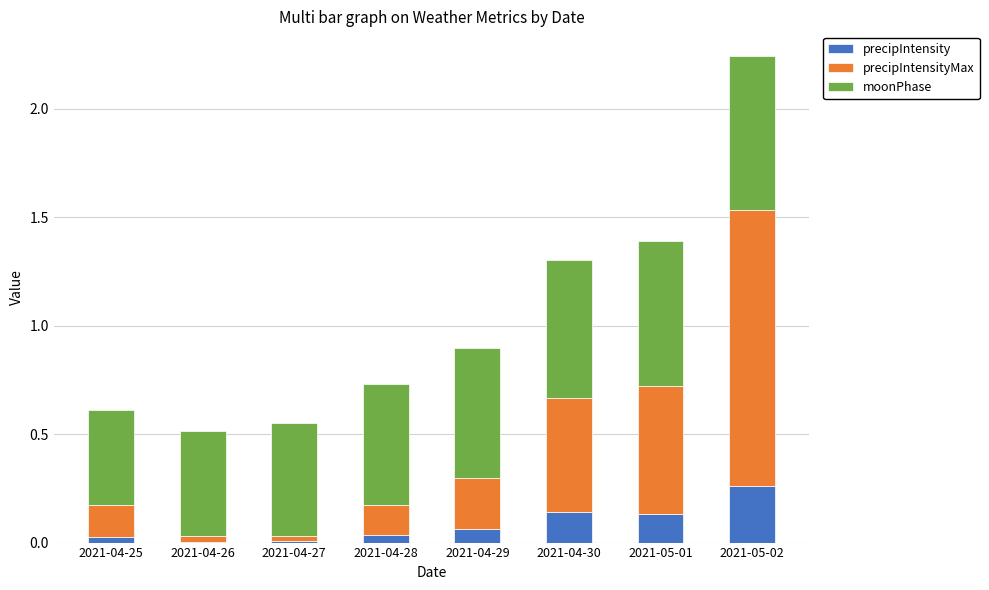

Does the chart contain stacked bars?

Yes